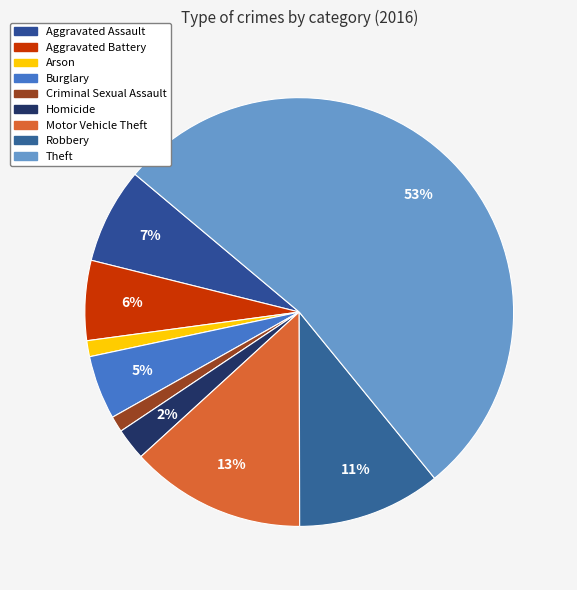

True or false: Arson accounts for 11% of the total.

False